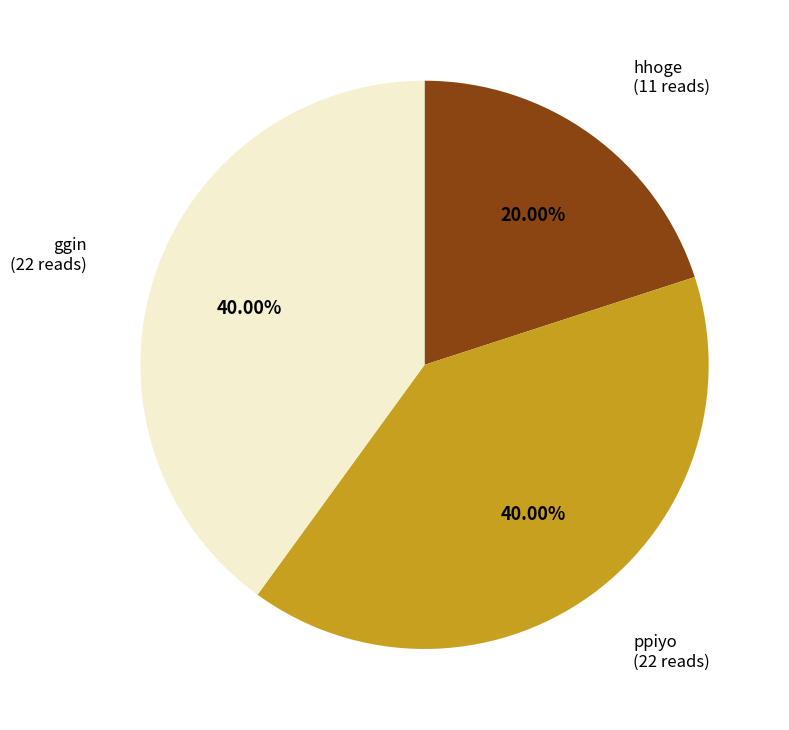

To the nearest percent, what is the difference between the largest and smallest slice percentages?

20%